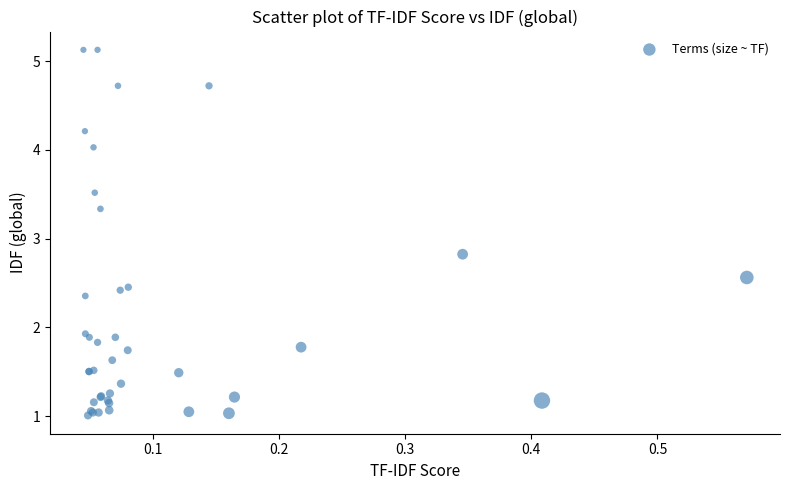

What Y value in the scatter plot is closest to 3?

2.8